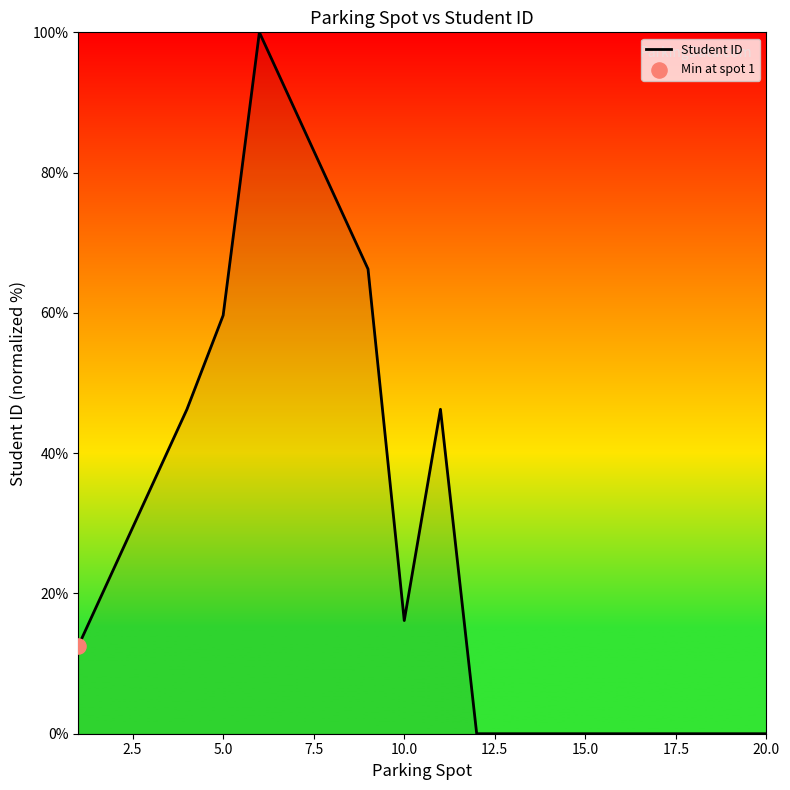

What is the difference between the maximum and minimum values?

100.0